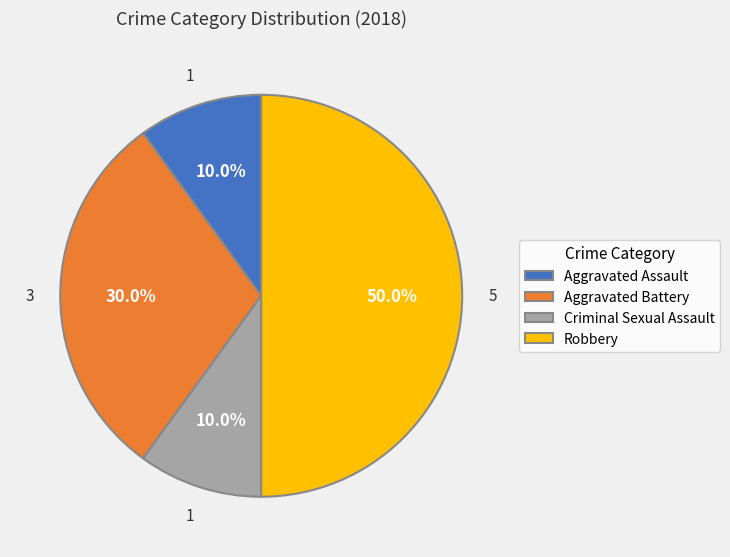

Do Robbery and Criminal Sexual Assault together represent more than half of the pie?

Yes